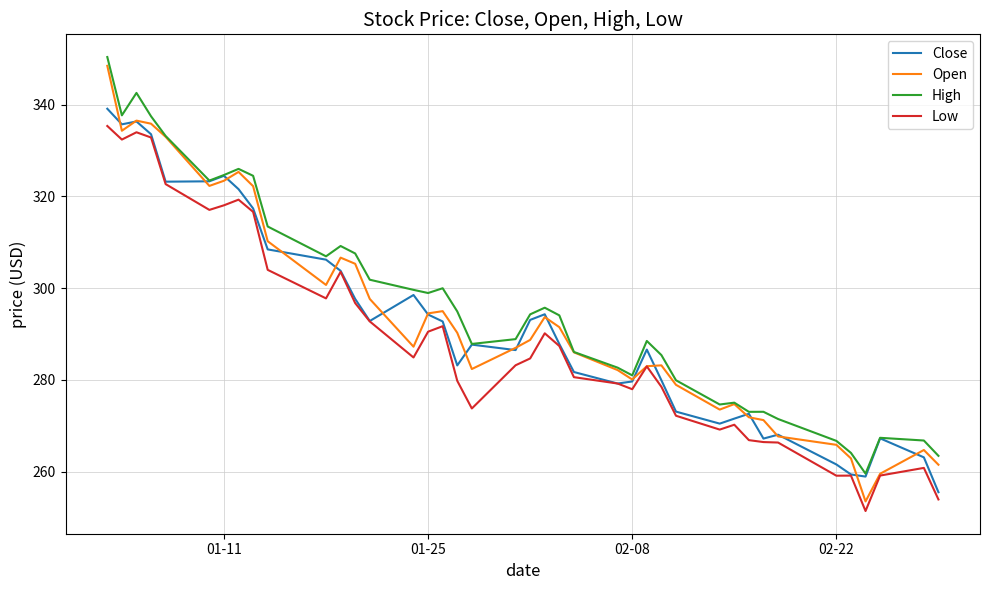

What is the greatest value displayed?

350.4